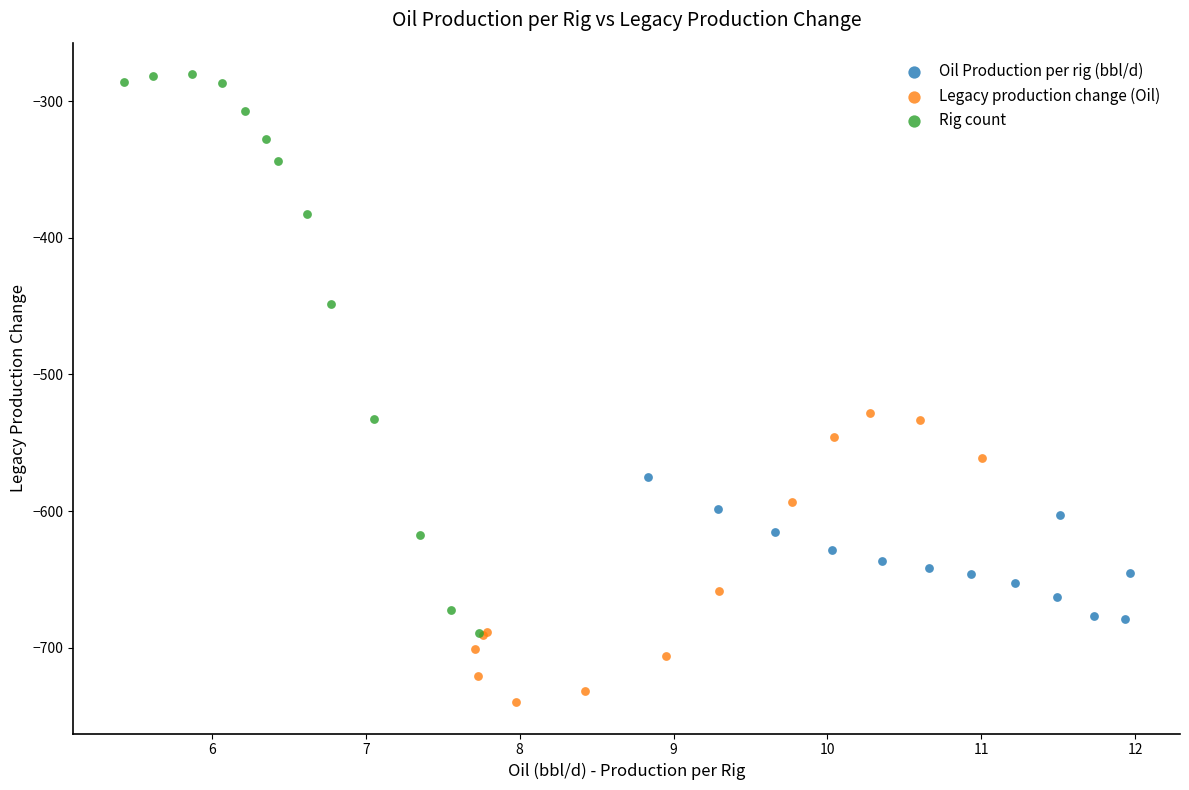

Which series contains the lowest Y value?

Legacy production change (Oil)